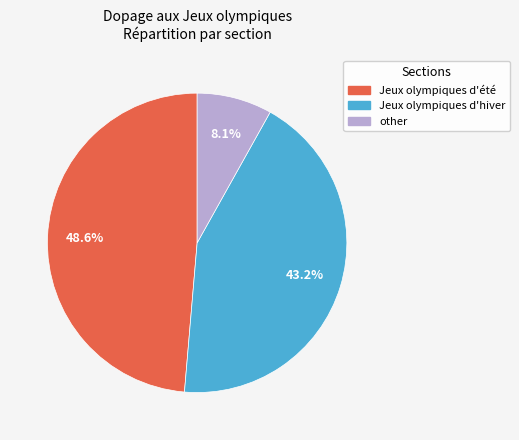

Is the sum of Jeux olympiques d'été and Jeux olympiques d'hiver greater than half?

Yes